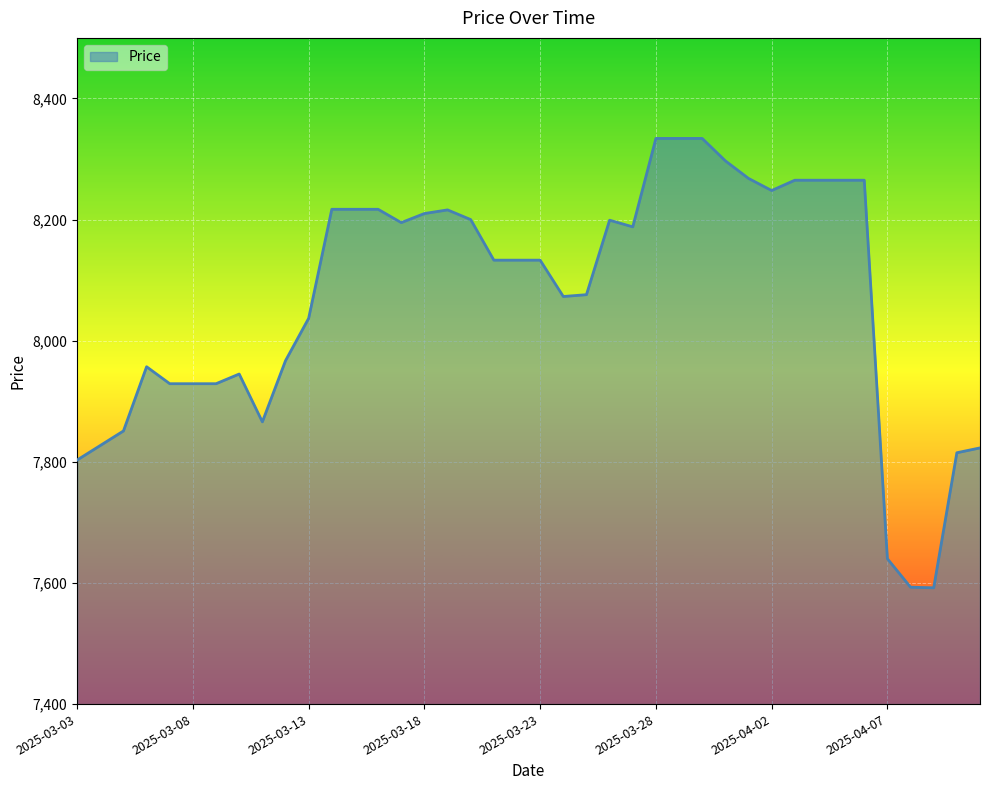

What is the smallest value displayed?

7592